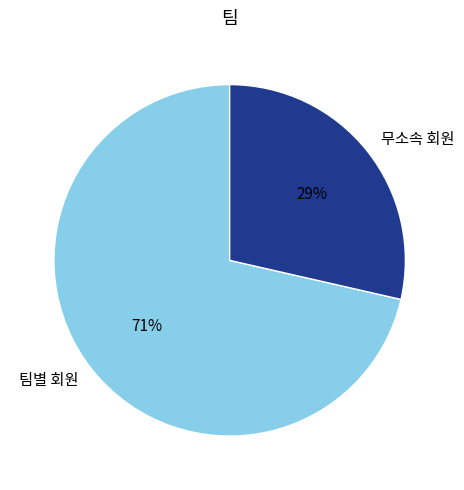

To the nearest percent, what is the combined percentage of 무소속 회원 and 팀별 회원?

100%